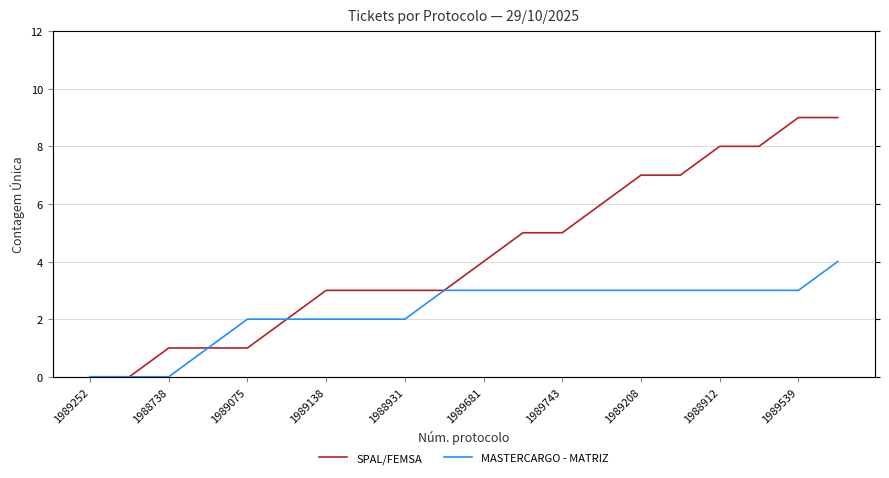

What is the difference between the maximum and minimum values in the MASTERCARGO - MATRIZ series?

4